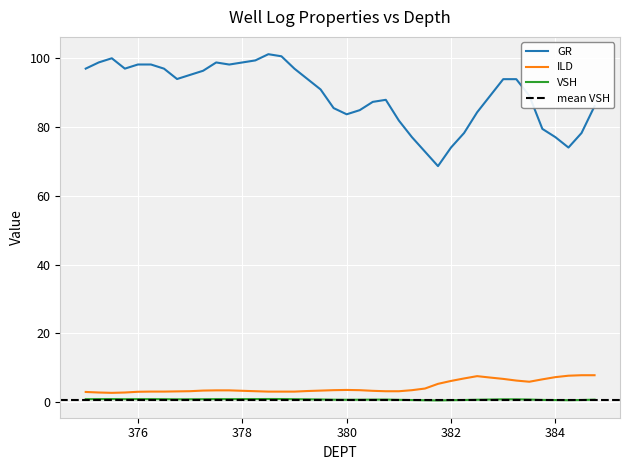

Is it true that GR equals 142.1 at 380.25?

False